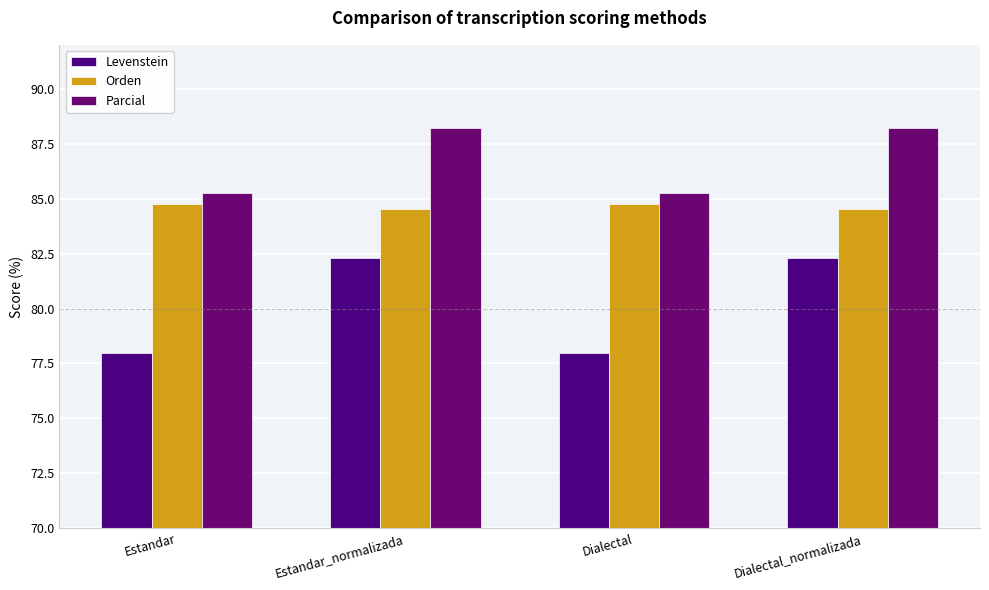

List the series in order of their overall mean, lowest first.

Levenstein, Orden, Parcial